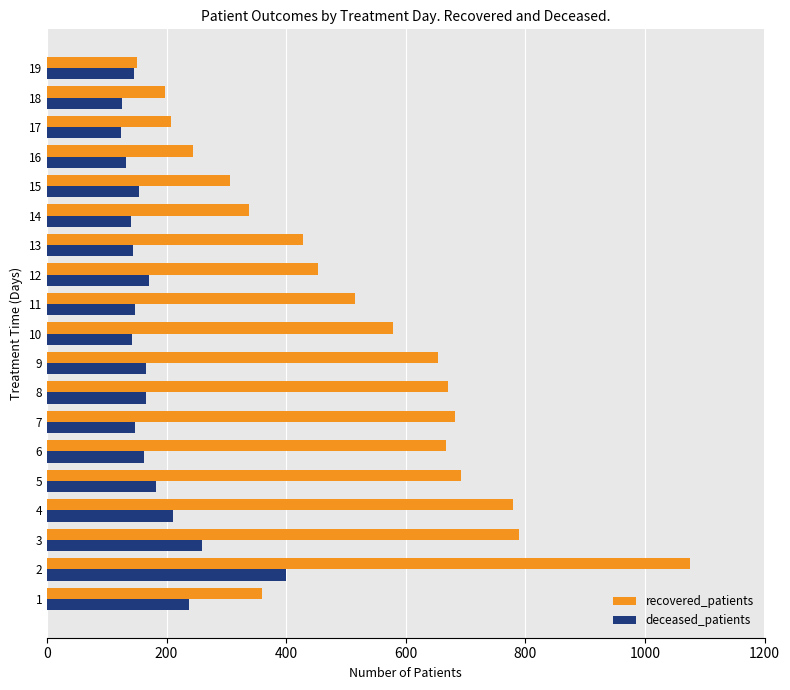

List the series in order of their peak value, highest first.

recovered_patients, deceased_patients